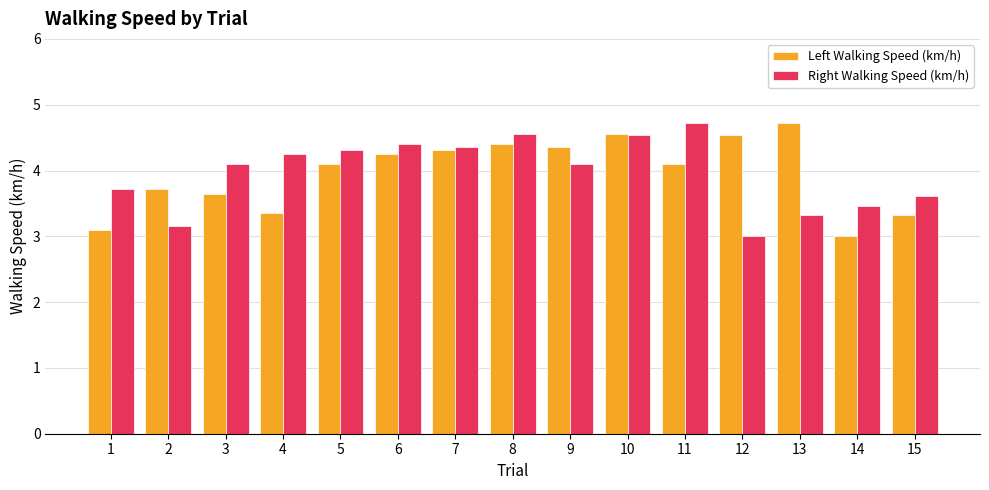

What are all the series names shown in the legend?

Left Walking Speed (km/h), Right Walking Speed (km/h)